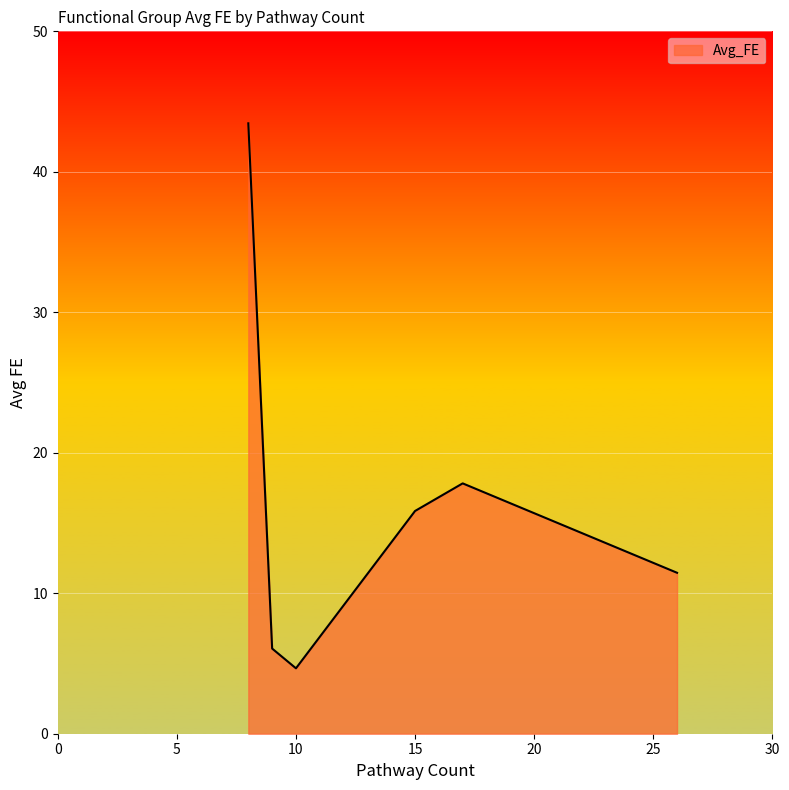

What is the difference between the maximum and second lowest values?

37.4